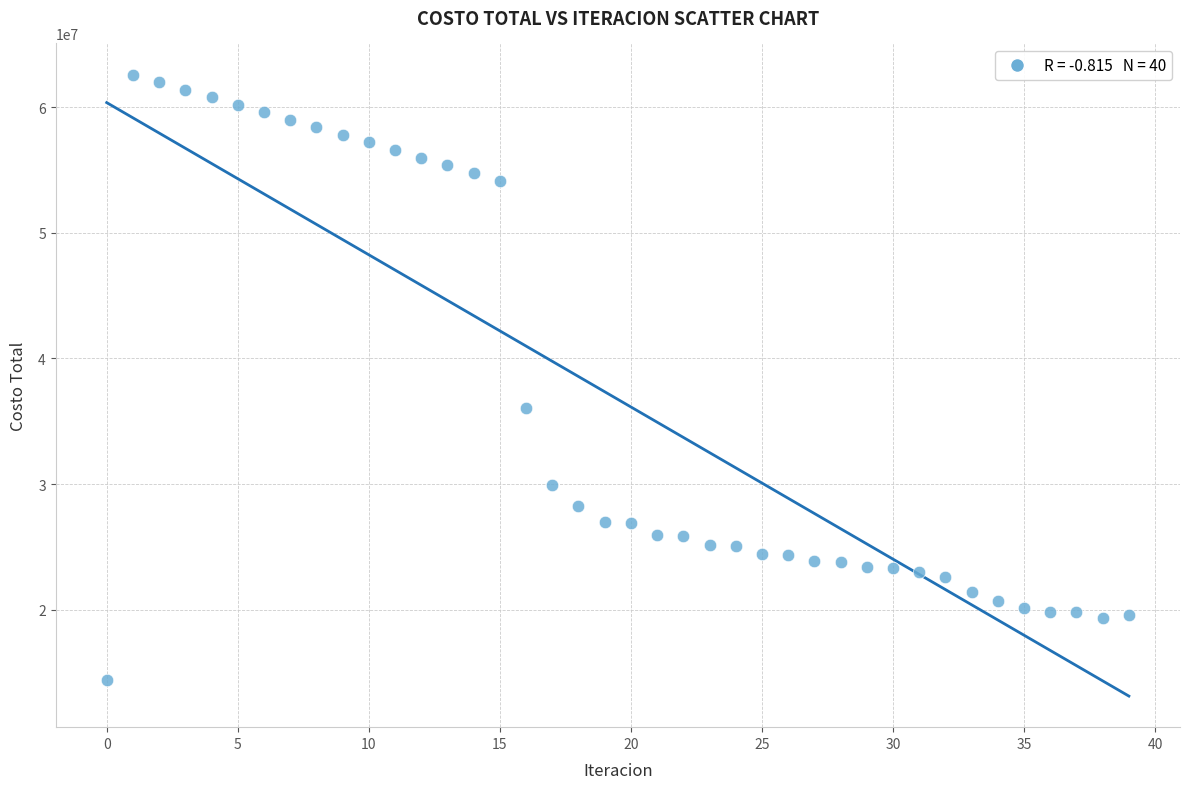

What is the range of Y values (max minus min)?

48232583.3